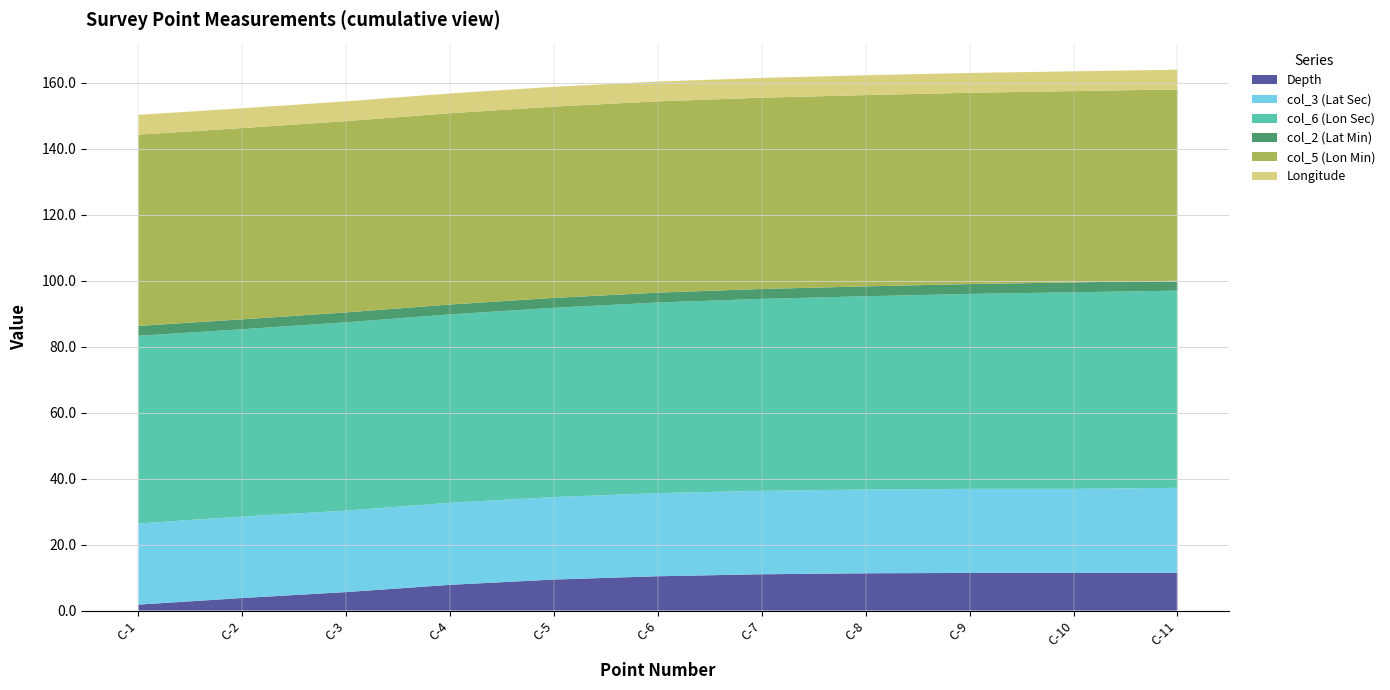

Reading right to left, transcribe all the data shown in this chart.

Depth: C-11=11.4	C-10=11.4	C-9=11.4	C-8=11.3	C-7=11.0	C-6=10.4	C-5=9.4	C-4=7.8	C-3=5.6	C-2=3.8	C-1=1.8
col_3 (Lat Sec): C-11=25.8	C-10=25.5	C-9=25.5	C-8=25.4	C-7=25.3	C-6=25.2	C-5=25.0	C-4=24.9	C-3=24.7	C-2=24.7	C-1=24.6
col_6 (Lon Sec): C-11=59.8	C-10=59.6	C-9=59.1	C-8=58.6	C-7=58.2	C-6=57.8	C-5=57.4	C-4=57.1	C-3=57.1	C-2=56.8	C-1=56.9
col_2 (Lat Min): C-11=3.0	C-10=3.0	C-9=3.0	C-8=3.0	C-7=3.0	C-6=3.0	C-5=3.0	C-4=3.0	C-3=3.0	C-2=3.0	C-1=3.0
col_5 (Lon Min): C-11=58.0	C-10=58.0	C-9=58.0	C-8=58.0	C-7=58.0	C-6=58.0	C-5=58.0	C-4=58.0	C-3=58.0	C-2=58.0	C-1=58.0
Longitude: C-11=6.0	C-10=6.0	C-9=6.0	C-8=6.0	C-7=6.0	C-6=6.0	C-5=6.0	C-4=6.0	C-3=6.0	C-2=6.0	C-1=6.0